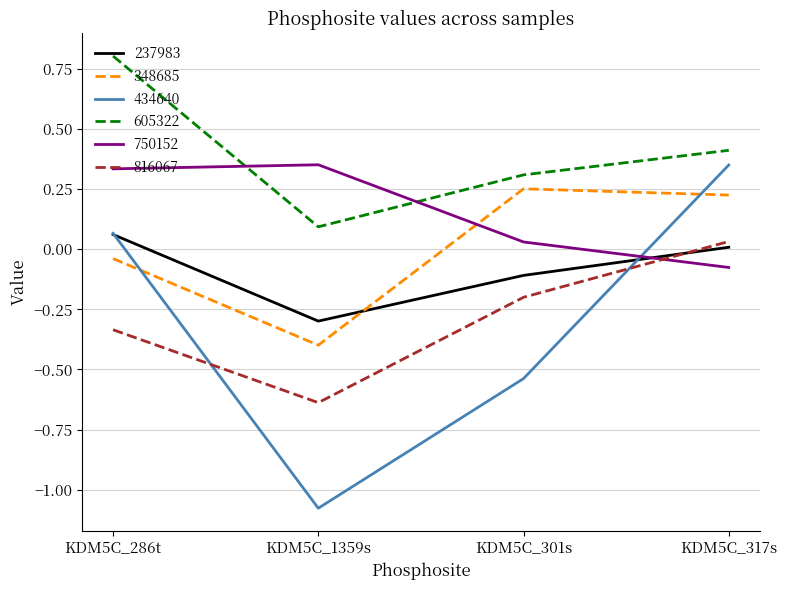

How many values in the 348685 series exceed 0?

2